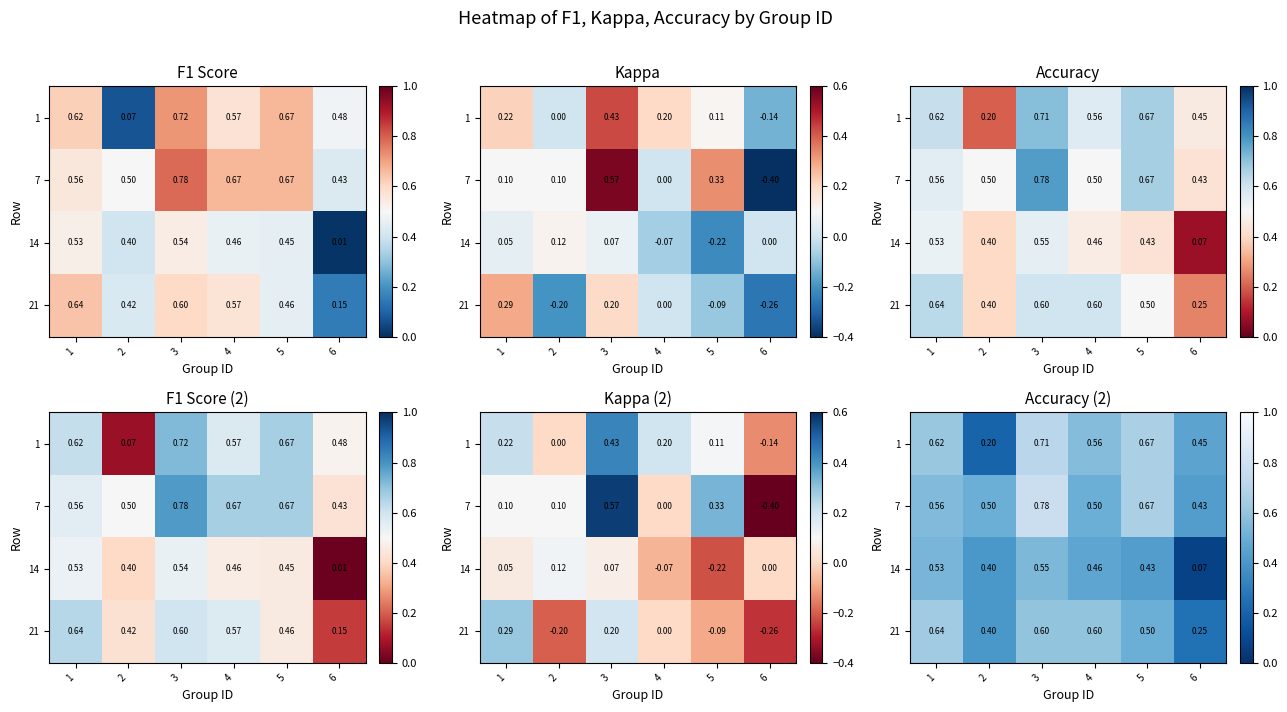

Rank the series by their average value, from lowest to highest.

14, 21, 1, 7